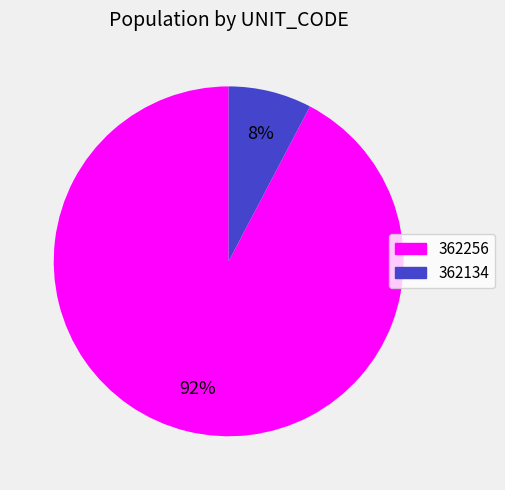

What percentage is the 362256 slice, to the nearest percent?

92%